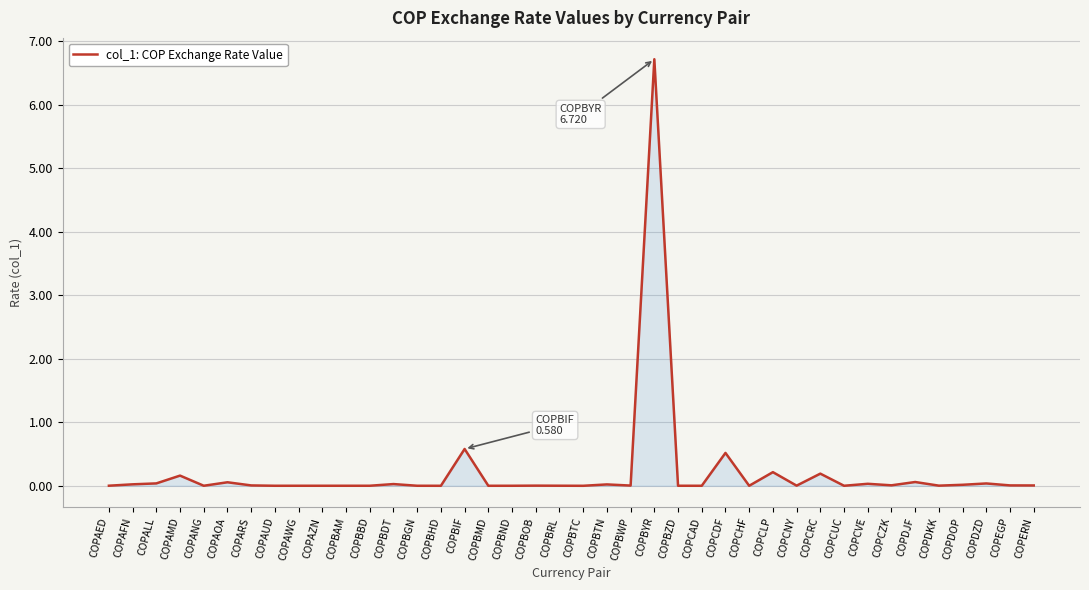

At which label is the value closest to 3?

COPBIF